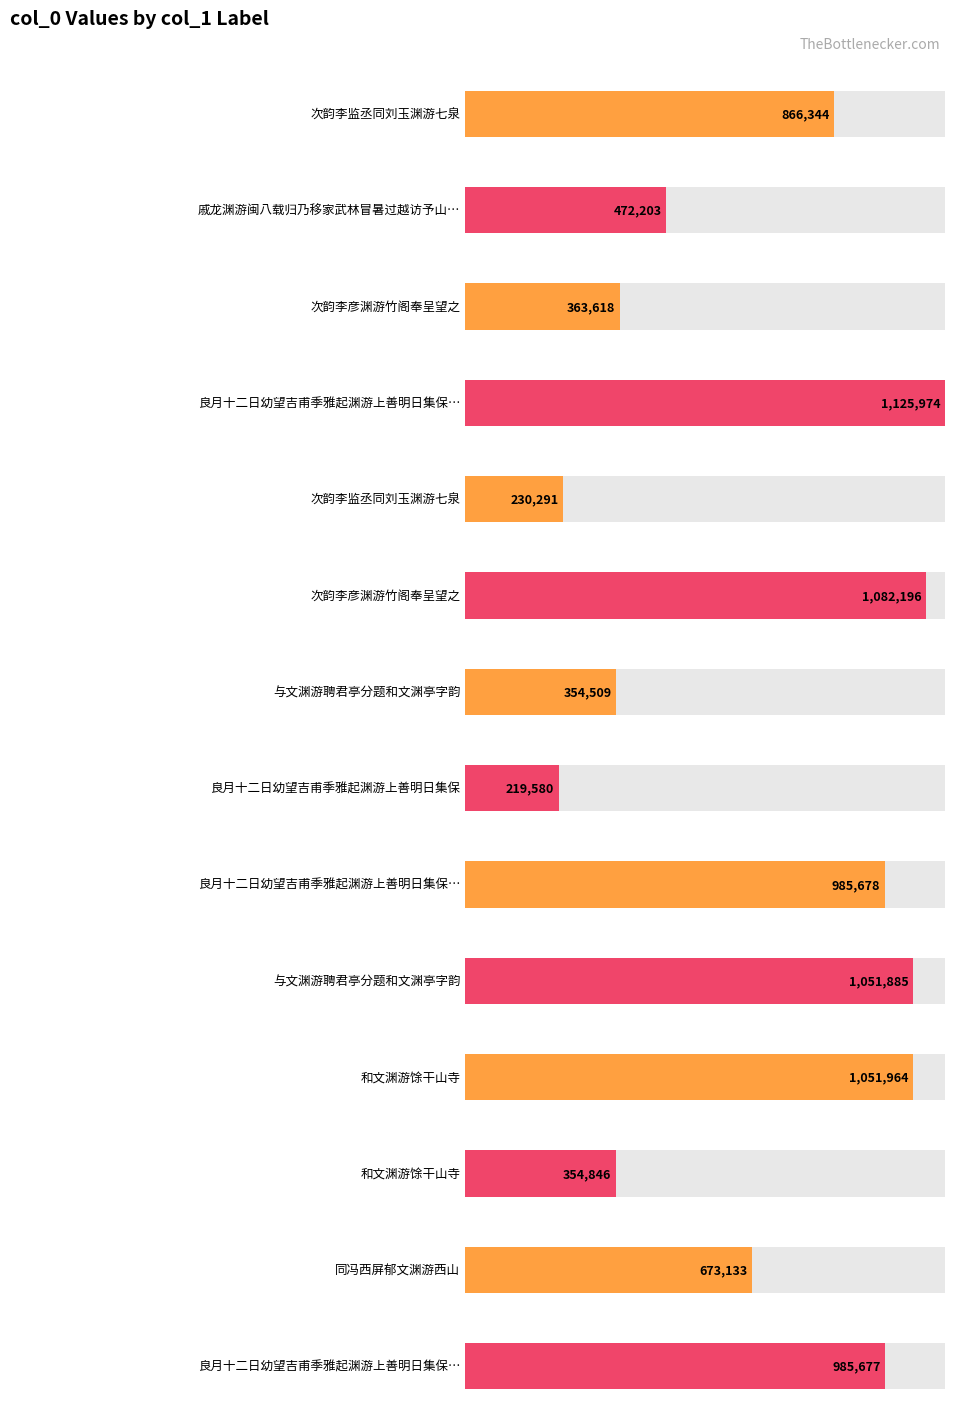

Are the bars grouped side by side (vs. stacked)?

No